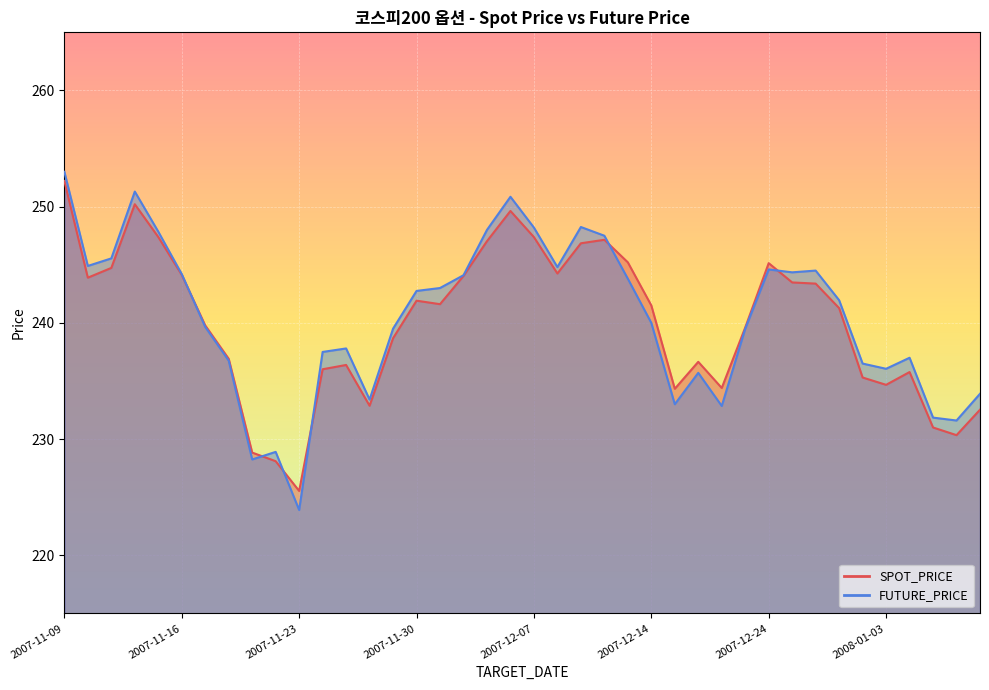

What are all the series names shown in the legend?

SPOT_PRICE, FUTURE_PRICE